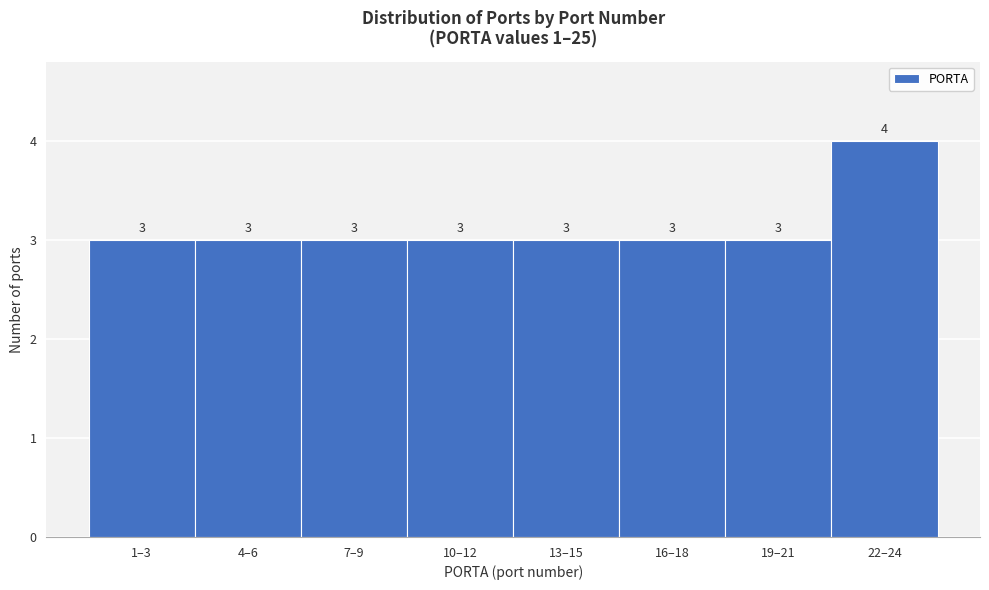

Reading left to right, transcribe all the data shown in this chart.

1–3=3	4–6=3	7–9=3	10–12=3	13–15=3	16–18=3	19–21=3	22–24=4